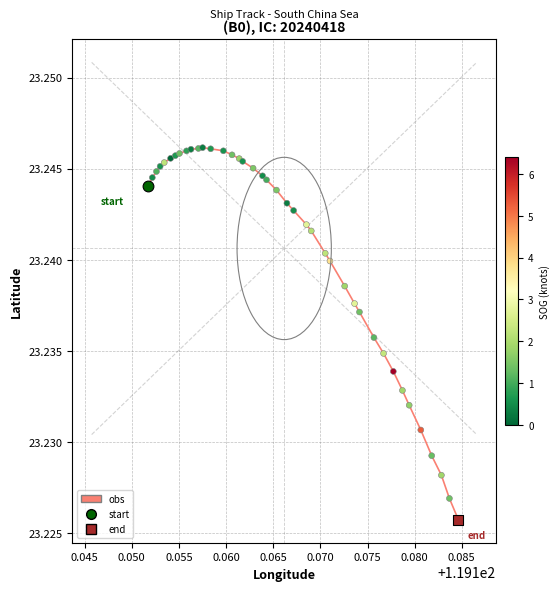

Does the chart have visible grid lines?

Yes